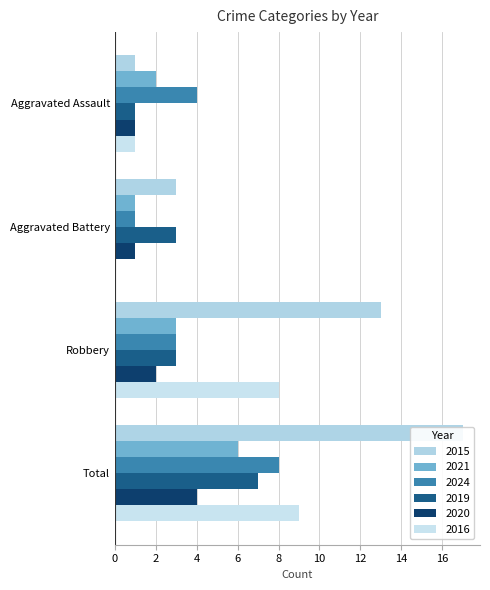

How many values in the 2021 series are below 3?

2